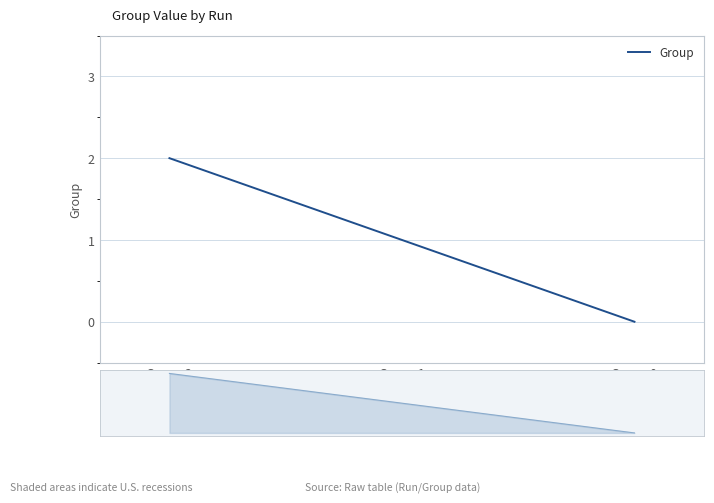

How many values are above zero?

2